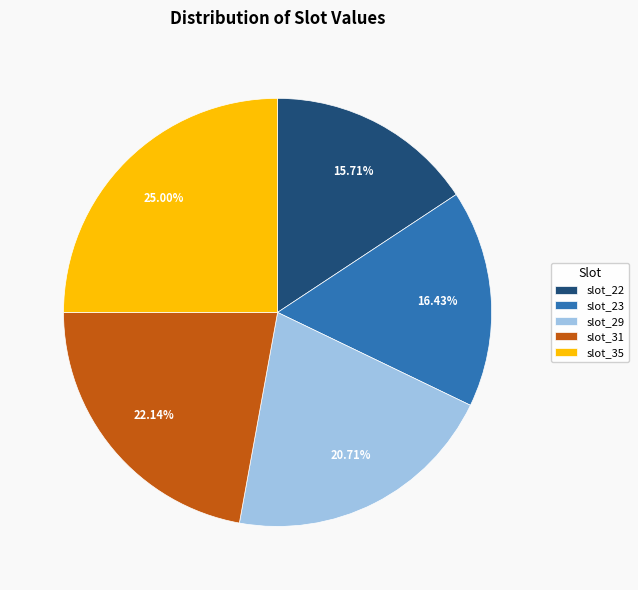

How many segments does this pie chart have?

5